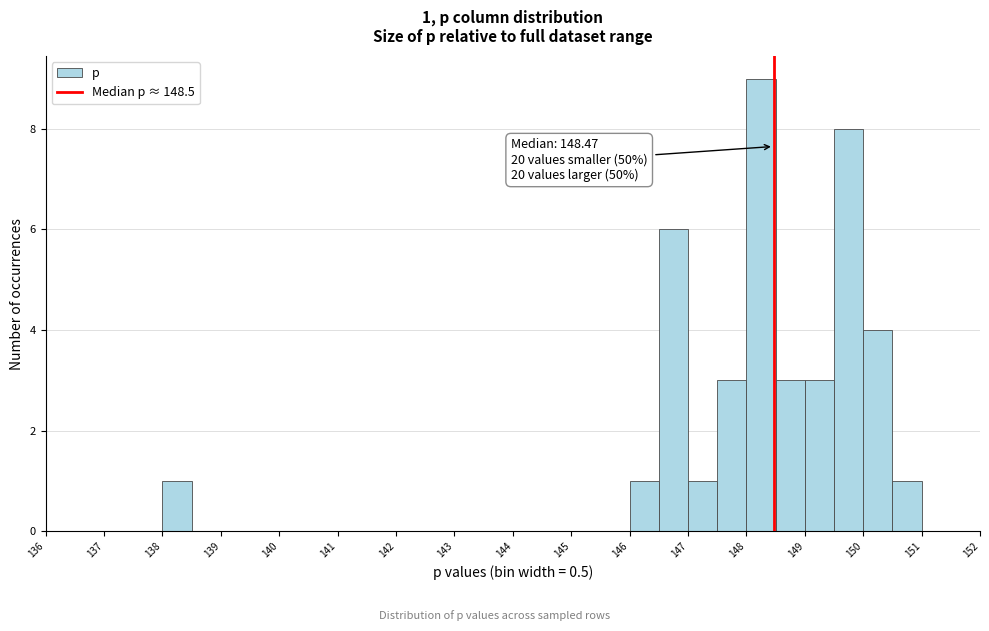

Which range on the x-axis has the tallest bar?

148.0 to 148.5